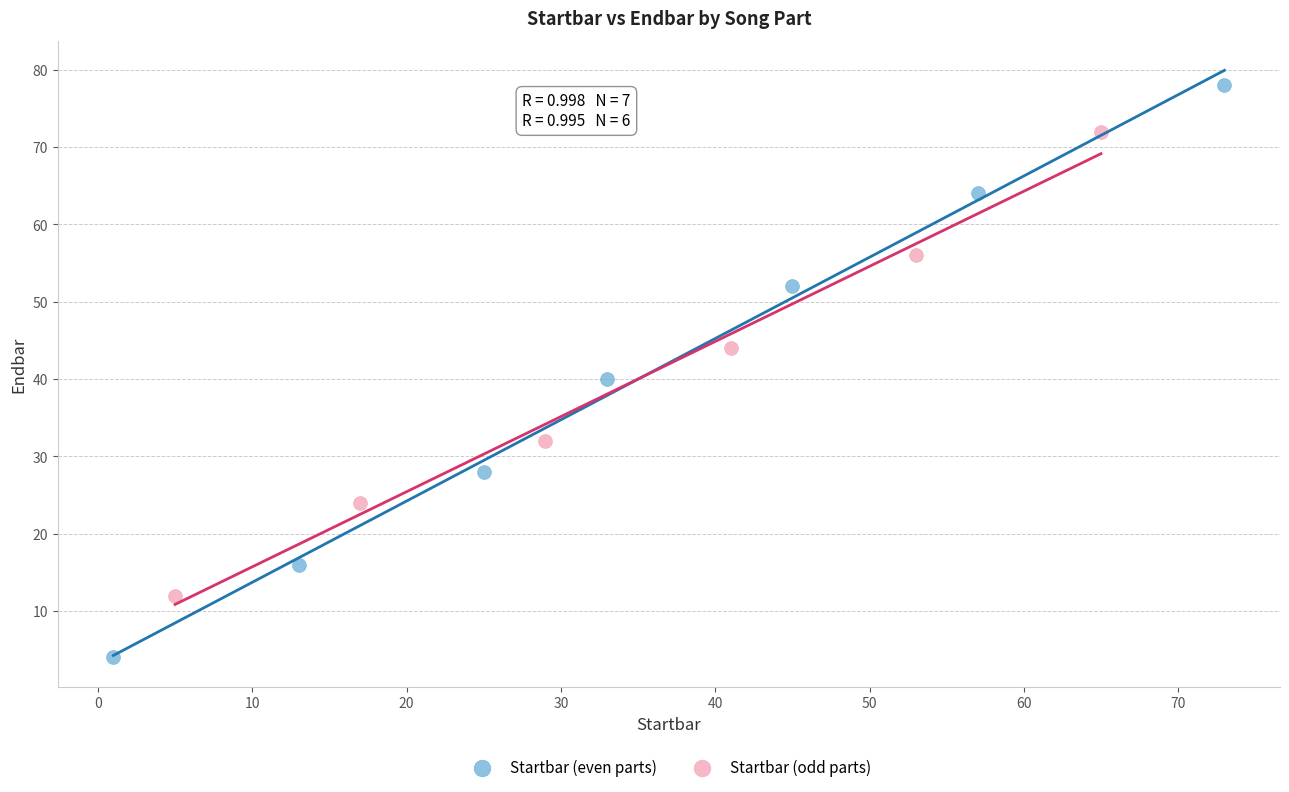

Which series contains the lowest Y value?

Startbar (even parts)